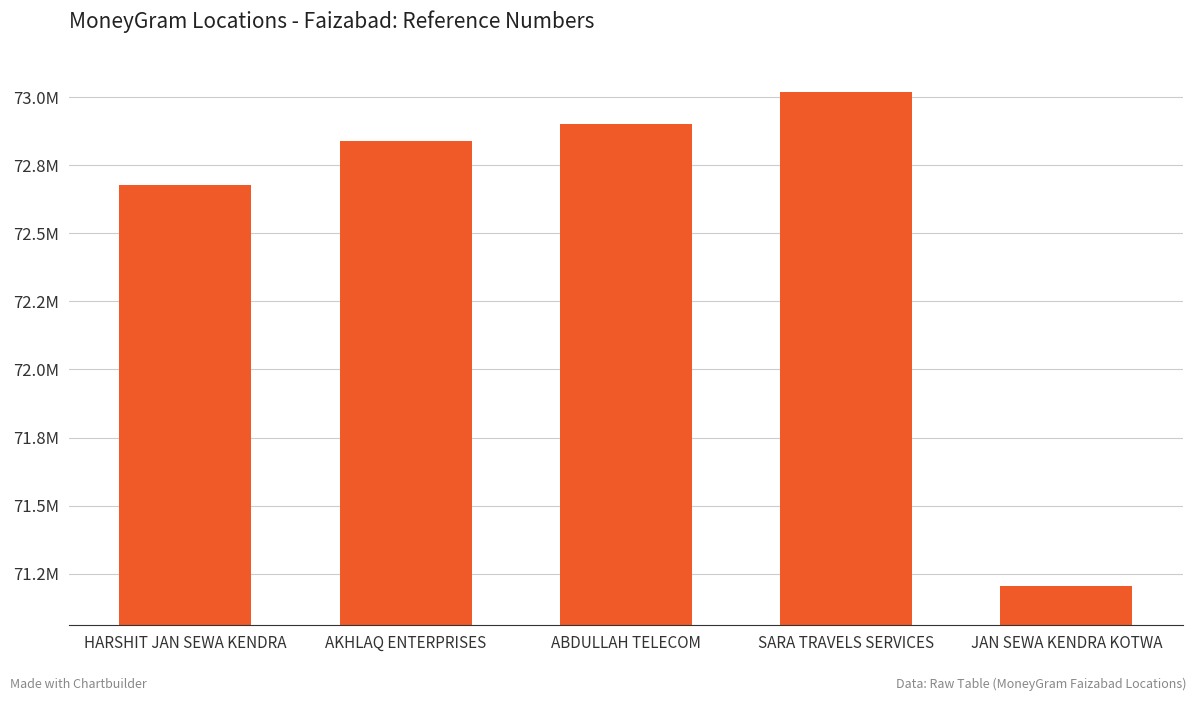

Reading right to left, list all the values displayed in this chart.

JAN SEWA KENDRA KOTWA=71203085	SARA TRAVELS SERVICES=73017486	ABDULLAH TELECOM=72901331	AKHLAQ ENTERPRISES=72838459	HARSHIT JAN SEWA KENDRA=72676598